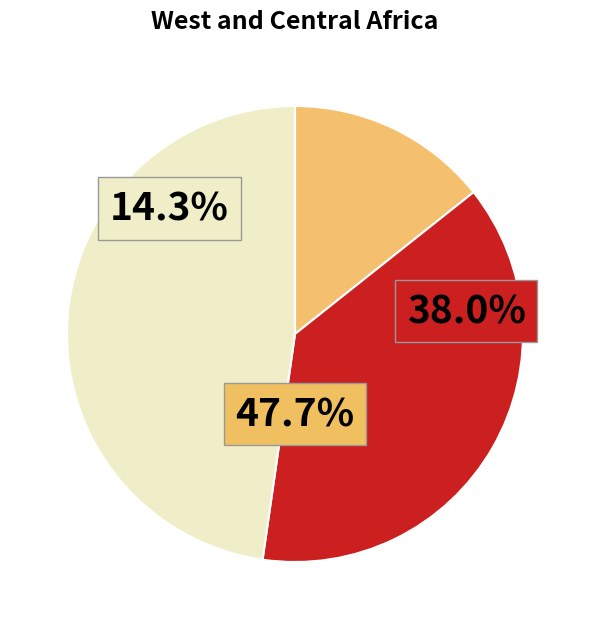

How many segments does this pie chart have?

3